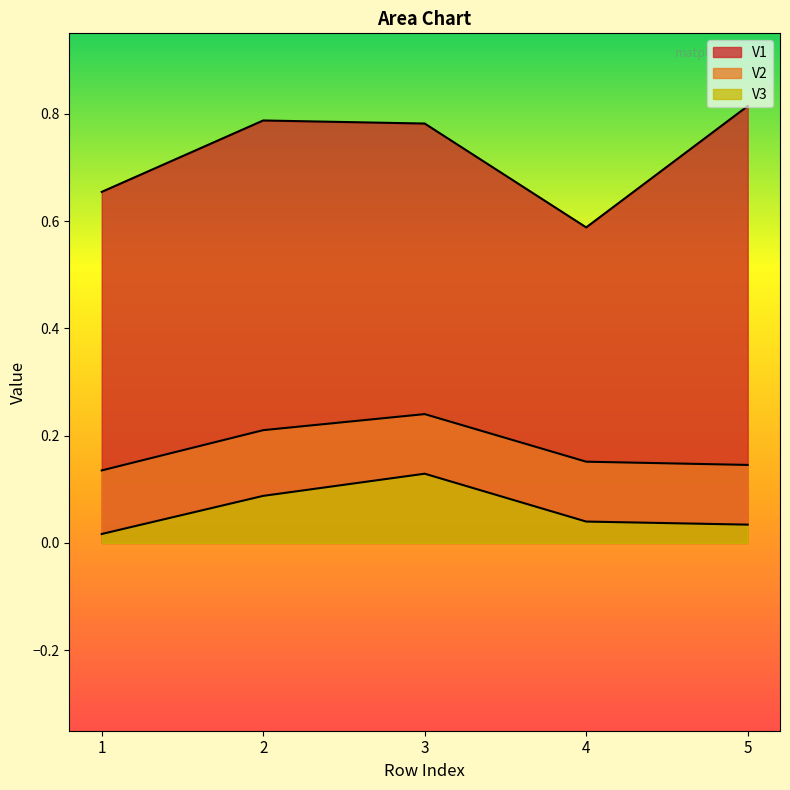

In V2, how many points are higher than both neighbors (excluding endpoints)?

1